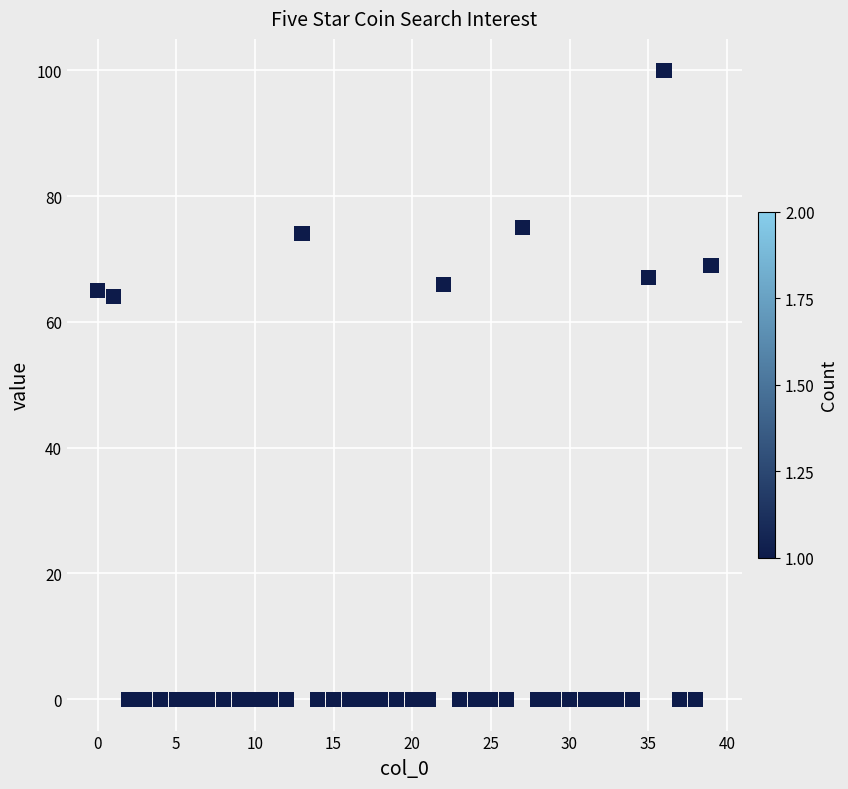

What is the range of Y values (max minus min)?

100